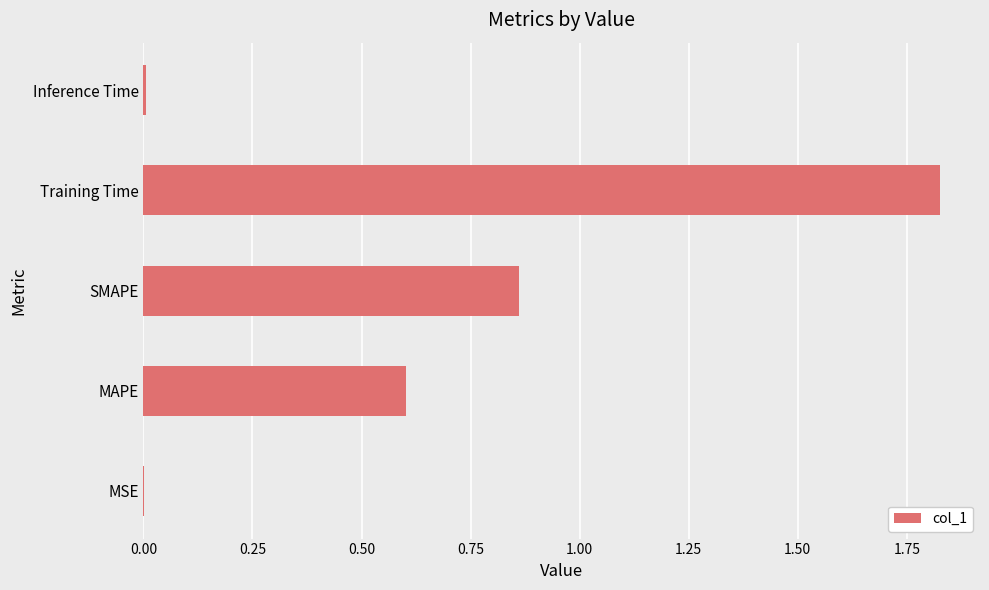

True or false: the data shows 3.1 at Training Time.

False